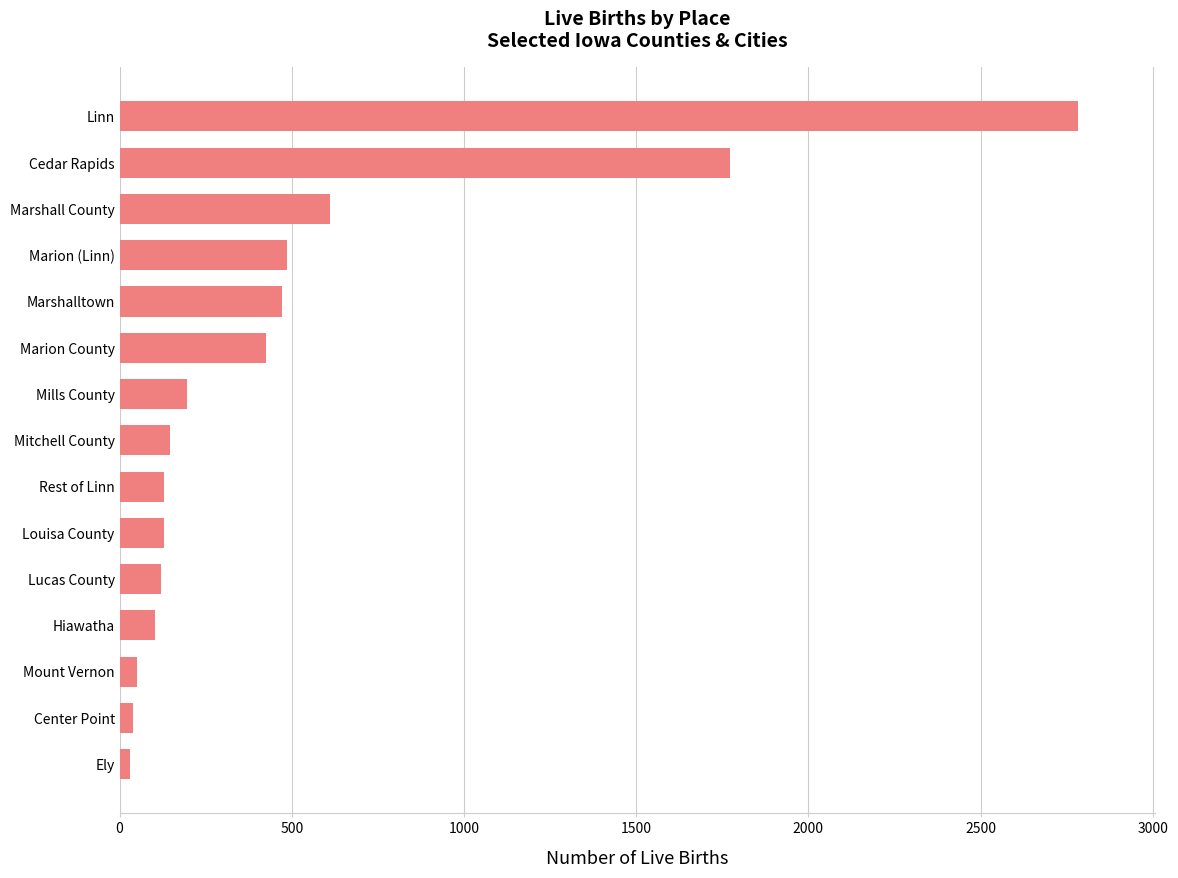

What is the difference between the maximum and second lowest values?

2744